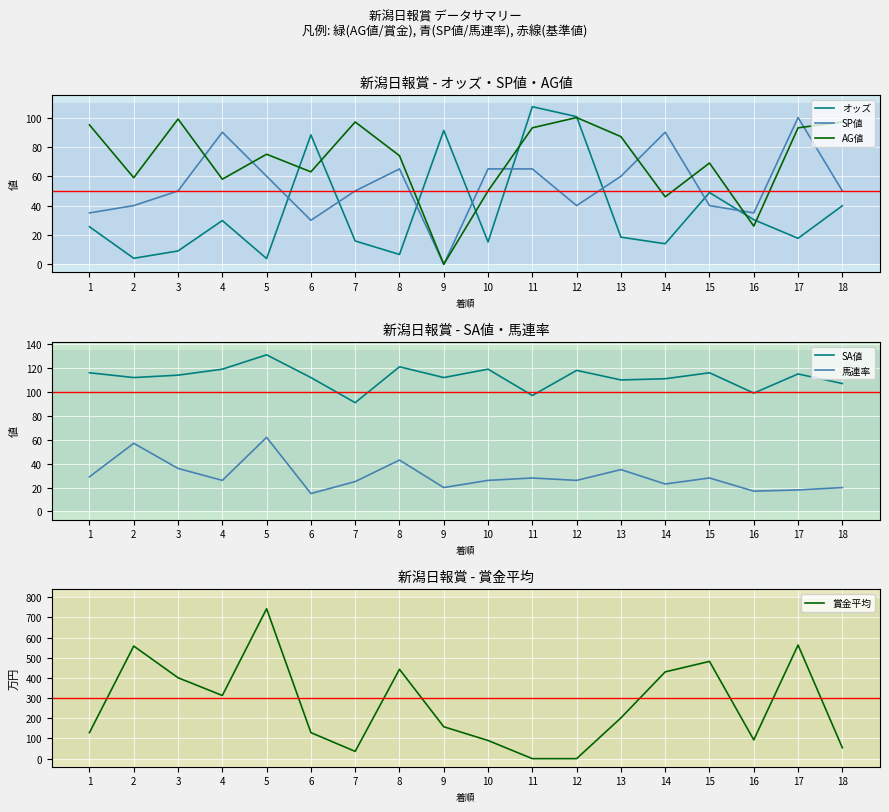

Between 17 and 18, which series saw the biggest shift?

賞金平均